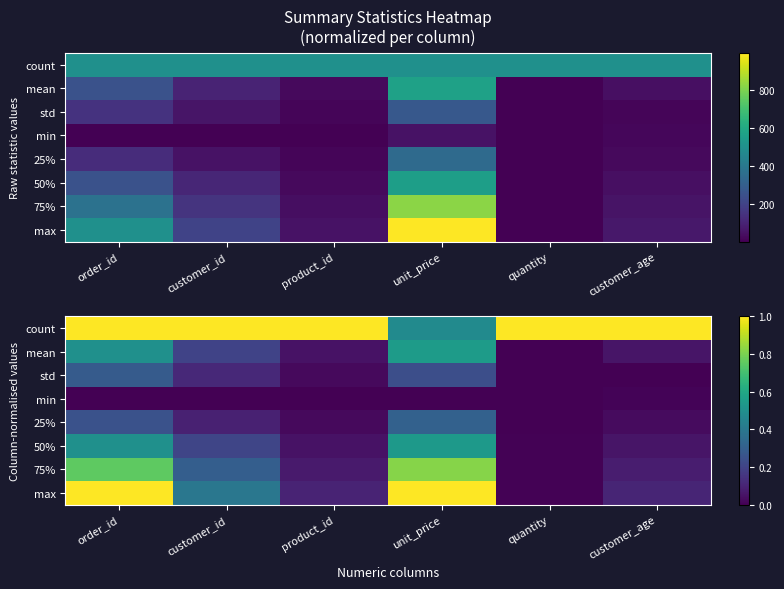

Count the number of categories in the chart.

6